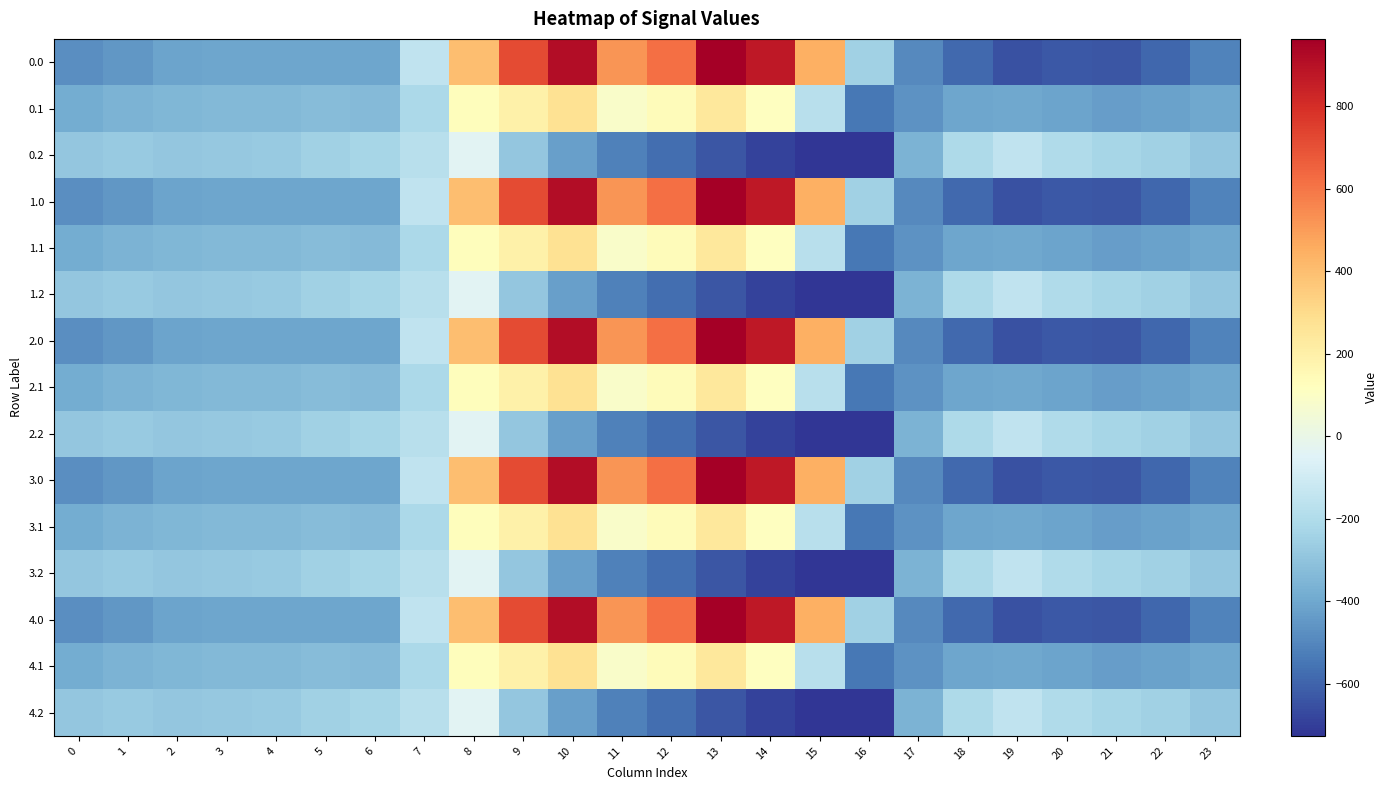

Reading right to left, extract all data points from this chart.

0.0: 23=-511.3	22=-592.3	21=-638.4	20=-629.9	19=-649.2	18=-586.7	17=-494.8	16=-250.9	15=443.0	14=870.3	13=962.7	12=619.4	11=516.0	10=916.2	9=716.9	8=395.3	7=-150.1	6=-408.0	5=-403.8	4=-404.9	3=-404.4	2=-410.3	1=-449.5	0=-482.0
0.1: 23=-399.4	22=-419.9	21=-432.4	20=-414.5	19=-400.2	18=-405.4	17=-466.6	16=-547.3	15=-173.1	14=113.7	13=241.5	12=134.6	11=87.0	10=274.1	9=191.1	8=125.2	7=-217.1	6=-332.2	5=-325.7	4=-339.6	3=-342.7	2=-347.9	1=-361.1	0=-384.6
0.2: 23=-287.5	22=-247.4	21=-226.4	20=-199.2	19=-151.0	18=-210.0	17=-362.4	16=-726.6	15=-725.8	14=-687.4	13=-640.4	12=-571.2	11=-520.6	10=-423.5	9=-288.5	8=-35.3	7=-176.6	6=-228.8	5=-245.0	4=-274.4	3=-281.0	2=-285.5	1=-272.7	0=-287.1
1.0: 23=-511.3	22=-592.3	21=-638.4	20=-629.9	19=-649.2	18=-586.7	17=-494.8	16=-250.9	15=443.0	14=870.3	13=962.7	12=619.4	11=516.0	10=916.2	9=716.9	8=395.3	7=-150.1	6=-408.0	5=-403.8	4=-404.9	3=-404.4	2=-410.3	1=-449.5	0=-482.0
1.1: 23=-399.4	22=-419.9	21=-432.4	20=-414.5	19=-400.2	18=-405.4	17=-466.6	16=-547.3	15=-173.1	14=113.7	13=241.5	12=134.6	11=87.0	10=274.1	9=191.1	8=125.2	7=-217.1	6=-332.2	5=-325.7	4=-339.6	3=-342.7	2=-347.9	1=-361.1	0=-384.6
1.2: 23=-287.5	22=-247.4	21=-226.4	20=-199.2	19=-151.0	18=-210.0	17=-362.4	16=-726.6	15=-725.8	14=-687.4	13=-640.4	12=-571.2	11=-520.6	10=-423.5	9=-288.5	8=-35.3	7=-176.6	6=-228.8	5=-245.0	4=-274.4	3=-281.0	2=-285.5	1=-272.7	0=-287.1
2.0: 23=-511.3	22=-592.3	21=-638.4	20=-629.9	19=-649.2	18=-586.7	17=-494.8	16=-250.9	15=443.0	14=870.3	13=962.7	12=619.4	11=516.0	10=916.2	9=716.9	8=395.3	7=-150.1	6=-408.0	5=-403.8	4=-404.9	3=-404.4	2=-410.3	1=-449.5	0=-482.0
2.1: 23=-399.4	22=-419.9	21=-432.4	20=-414.5	19=-400.2	18=-405.4	17=-466.6	16=-547.3	15=-173.1	14=113.7	13=241.5	12=134.6	11=87.0	10=274.1	9=191.1	8=125.2	7=-217.1	6=-332.2	5=-325.7	4=-339.6	3=-342.7	2=-347.9	1=-361.1	0=-384.6
2.2: 23=-287.5	22=-247.4	21=-226.4	20=-199.2	19=-151.0	18=-210.0	17=-362.4	16=-726.6	15=-725.8	14=-687.4	13=-640.4	12=-571.2	11=-520.6	10=-423.5	9=-288.5	8=-35.3	7=-176.6	6=-228.8	5=-245.0	4=-274.4	3=-281.0	2=-285.5	1=-272.7	0=-287.1
3.0: 23=-511.3	22=-592.3	21=-638.4	20=-629.9	19=-649.2	18=-586.7	17=-494.8	16=-250.9	15=443.0	14=870.3	13=962.7	12=619.4	11=516.0	10=916.2	9=716.9	8=395.3	7=-150.1	6=-408.0	5=-403.8	4=-404.9	3=-404.4	2=-410.3	1=-449.5	0=-482.0
3.1: 23=-399.4	22=-419.9	21=-432.4	20=-414.5	19=-400.2	18=-405.4	17=-466.6	16=-547.3	15=-173.1	14=113.7	13=241.5	12=134.6	11=87.0	10=274.1	9=191.1	8=125.2	7=-217.1	6=-332.2	5=-325.7	4=-339.6	3=-342.7	2=-347.9	1=-361.1	0=-384.6
3.2: 23=-287.5	22=-247.4	21=-226.4	20=-199.2	19=-151.0	18=-210.0	17=-362.4	16=-726.6	15=-725.8	14=-687.4	13=-640.4	12=-571.2	11=-520.6	10=-423.5	9=-288.5	8=-35.3	7=-176.6	6=-228.8	5=-245.0	4=-274.4	3=-281.0	2=-285.5	1=-272.7	0=-287.1
4.0: 23=-511.3	22=-592.3	21=-638.4	20=-629.9	19=-649.2	18=-586.7	17=-494.8	16=-250.9	15=443.0	14=870.3	13=962.7	12=619.4	11=516.0	10=916.2	9=716.9	8=395.3	7=-150.1	6=-408.0	5=-403.8	4=-404.9	3=-404.4	2=-410.3	1=-449.5	0=-482.0
4.1: 23=-399.4	22=-419.9	21=-432.4	20=-414.5	19=-400.2	18=-405.4	17=-466.6	16=-547.3	15=-173.1	14=113.7	13=241.5	12=134.6	11=87.0	10=274.1	9=191.1	8=125.2	7=-217.1	6=-332.2	5=-325.7	4=-339.6	3=-342.7	2=-347.9	1=-361.1	0=-384.6
4.2: 23=-287.5	22=-247.4	21=-226.4	20=-199.2	19=-151.0	18=-210.0	17=-362.4	16=-726.6	15=-725.8	14=-687.4	13=-640.4	12=-571.2	11=-520.6	10=-423.5	9=-288.5	8=-35.3	7=-176.6	6=-228.8	5=-245.0	4=-274.4	3=-281.0	2=-285.5	1=-272.7	0=-287.1